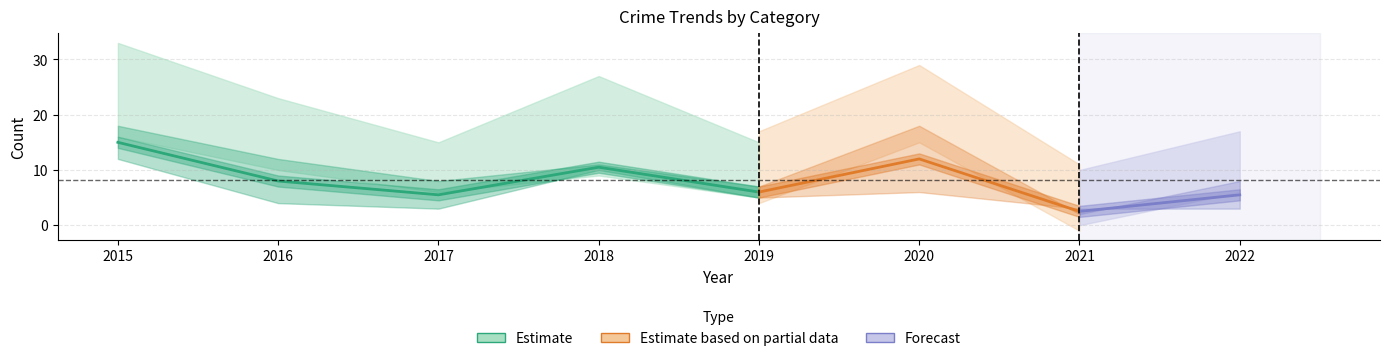

What is the difference between the highest and lowest values at 2017?

10